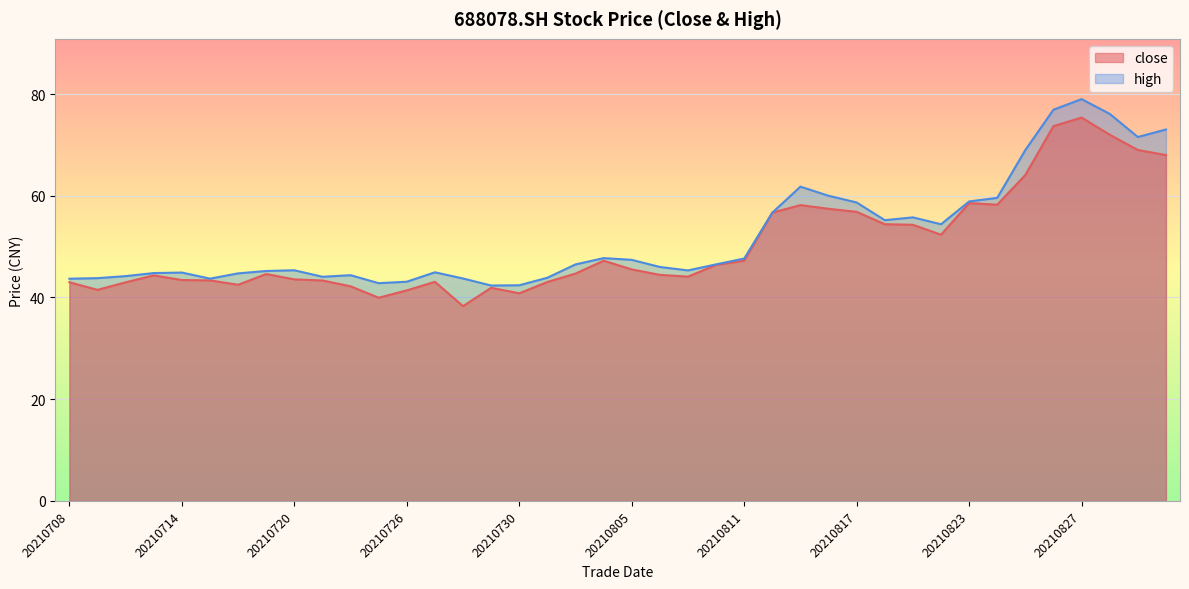

What is the total value across all series at 20210720?

88.9